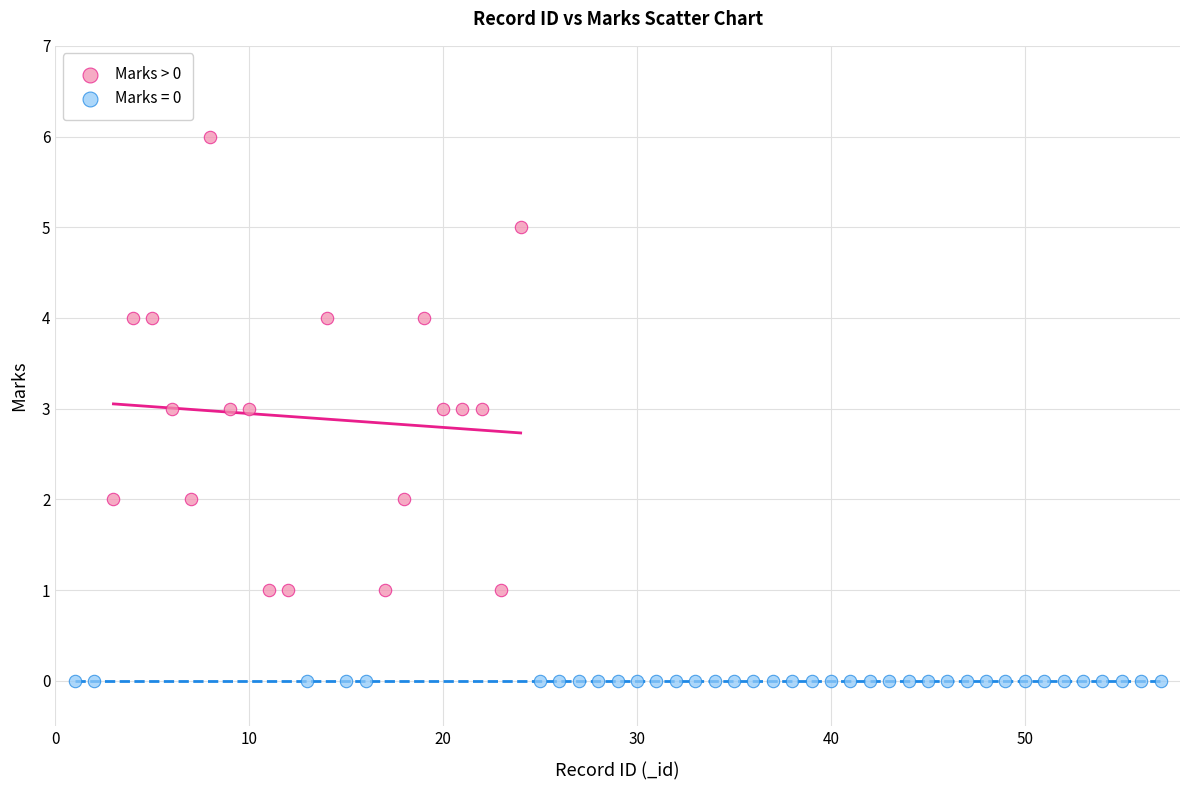

Which series reaches the minimum Y coordinate?

Marks = 0